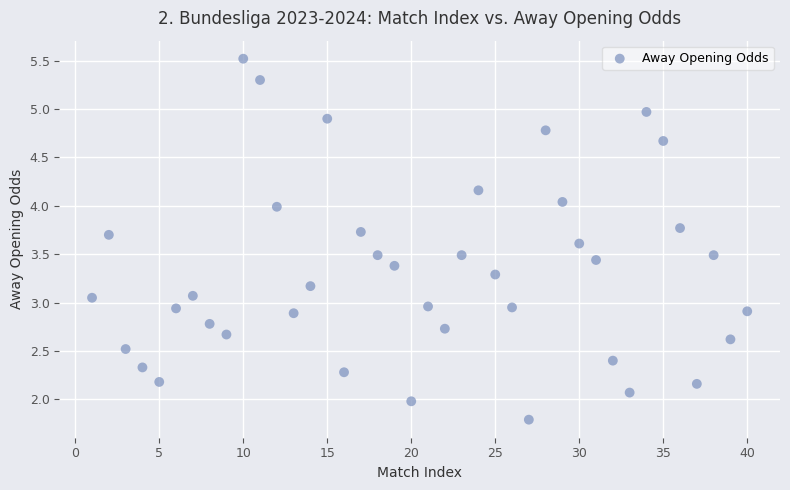

What is the range of Y values (max minus min)?

3.7